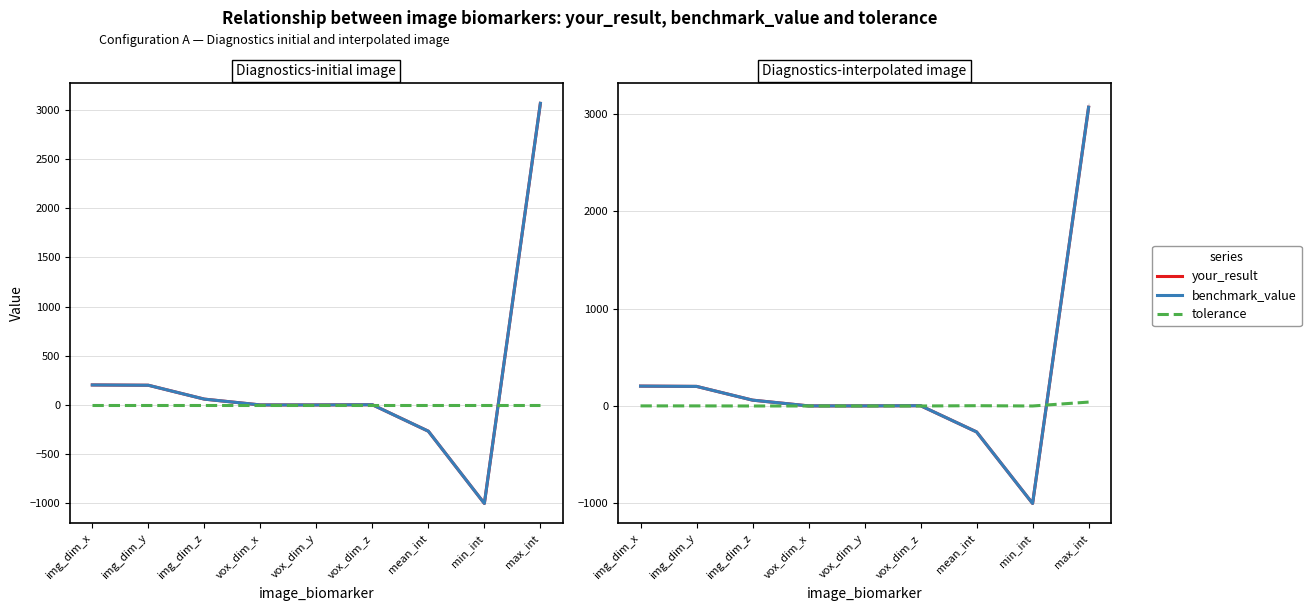

Where is tolerance nearest to the value 20?

mean_int